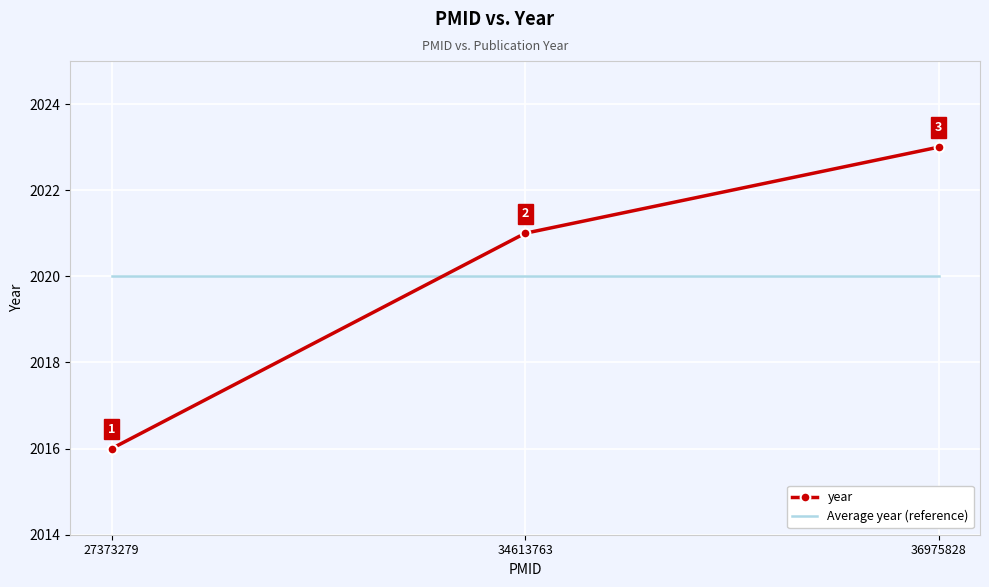

List the labels in order of year value, smallest first.

27373279, 34613763, 36975828